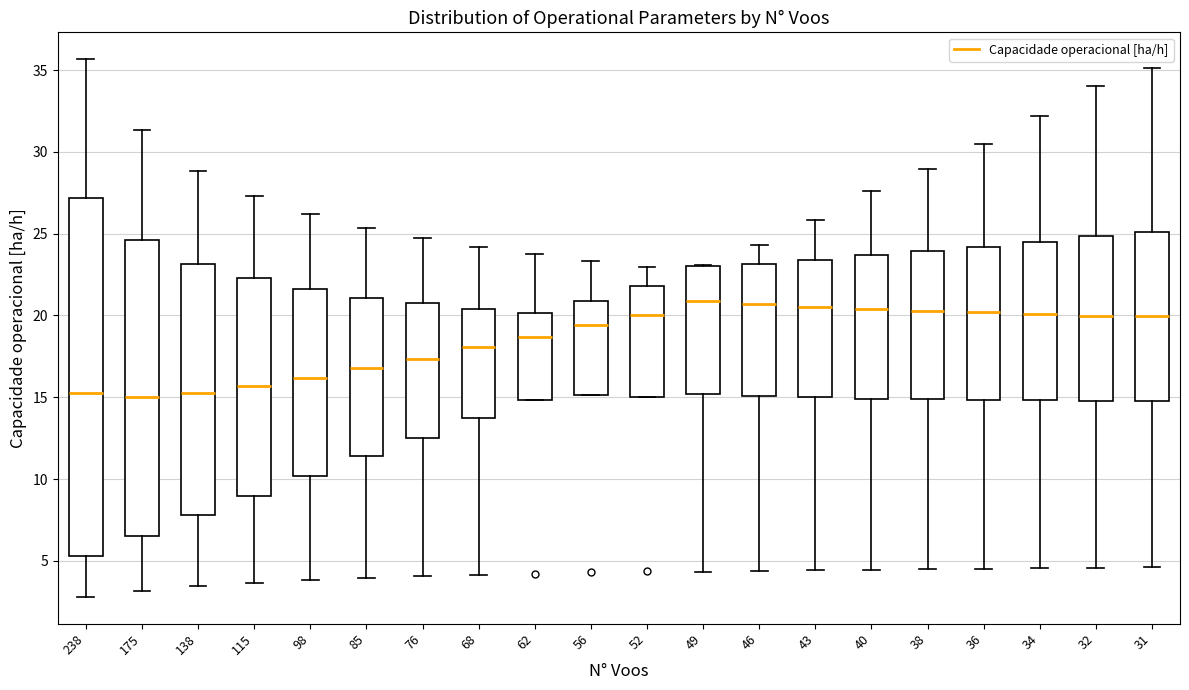

Comparing the boxes themselves (not the whiskers), which one is the tallest?

238